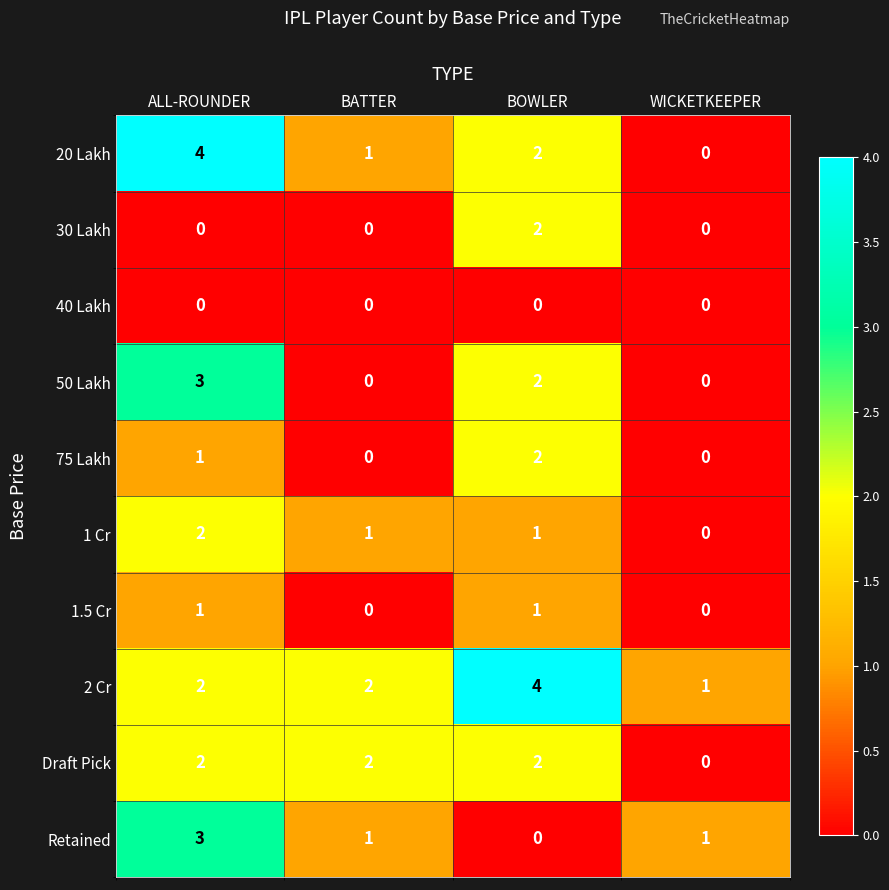

Is it true that 1.5 Cr equals 0 at BATTER?

True